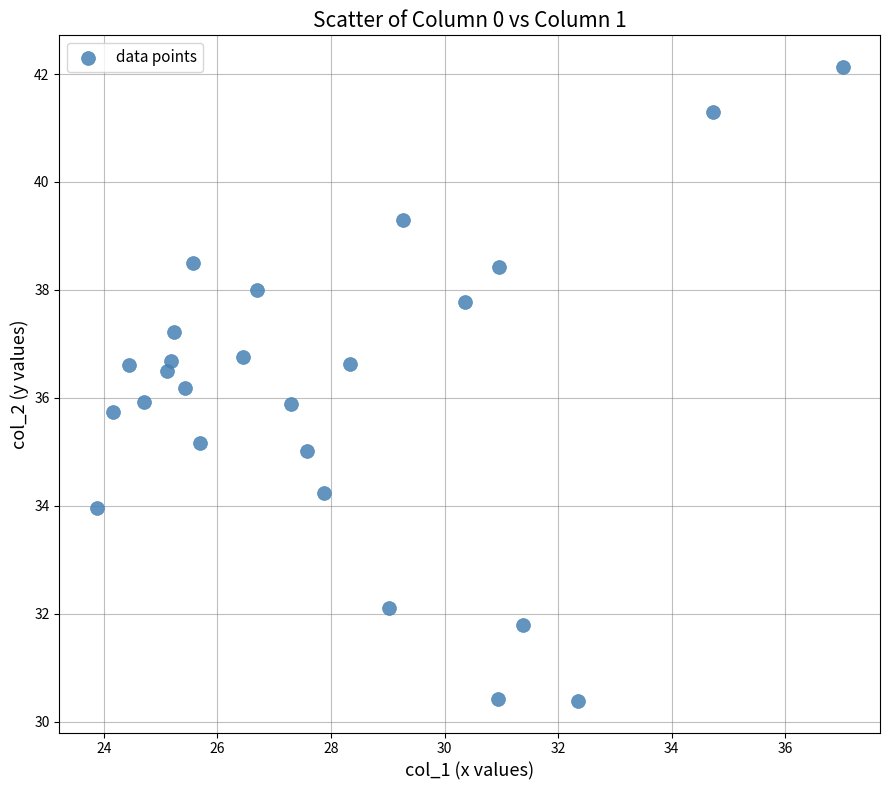

What is the range of Y values (max minus min)?

11.7